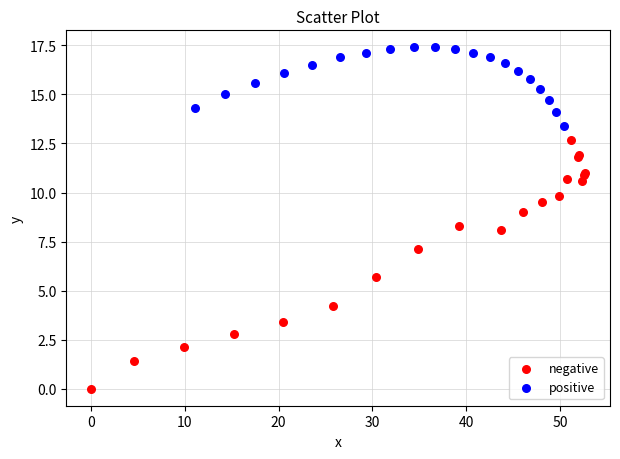

Which series has the widest spread of Y values?

negative